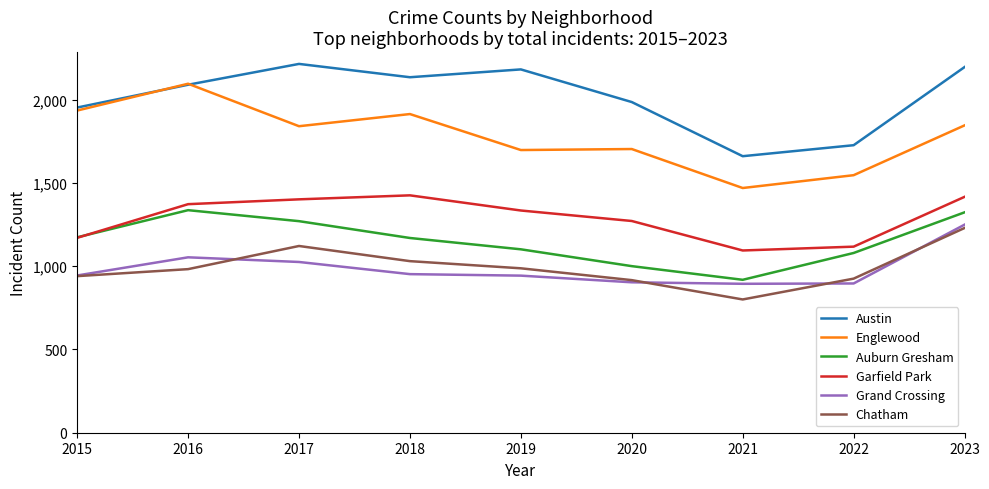

What is the total value across all series at 2016?

8927